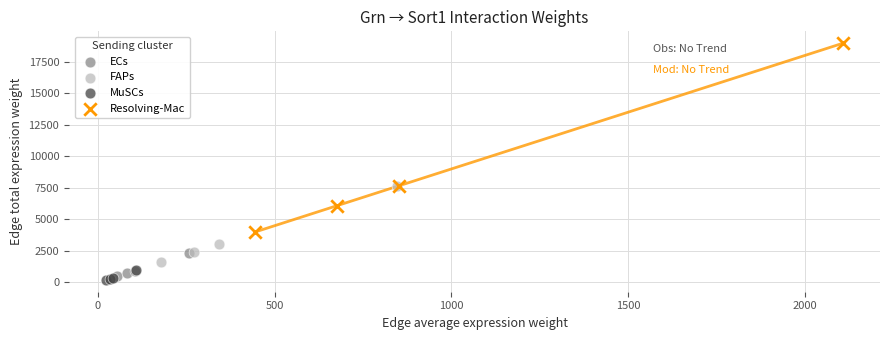

Which series has the widest spread of Y values?

Resolving-Mac